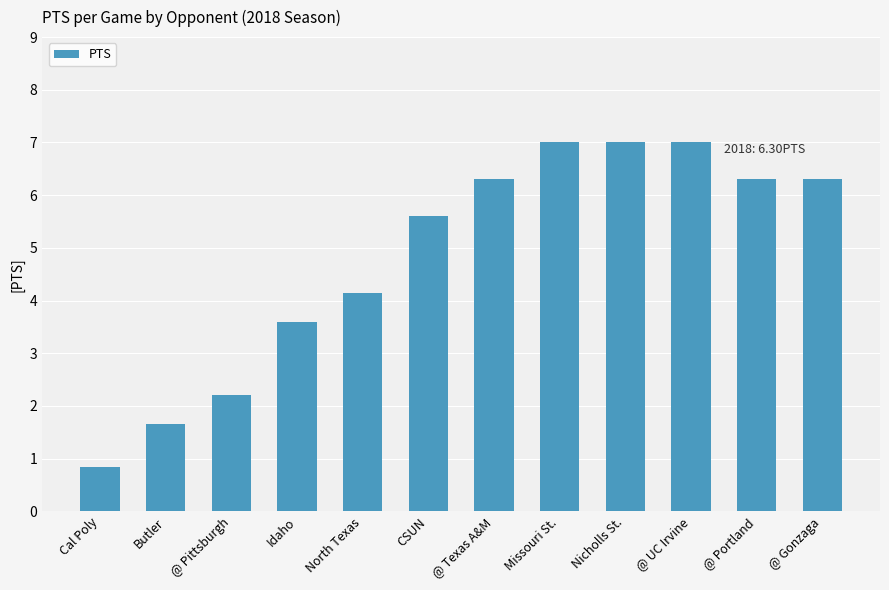

What is the average value?

4.8